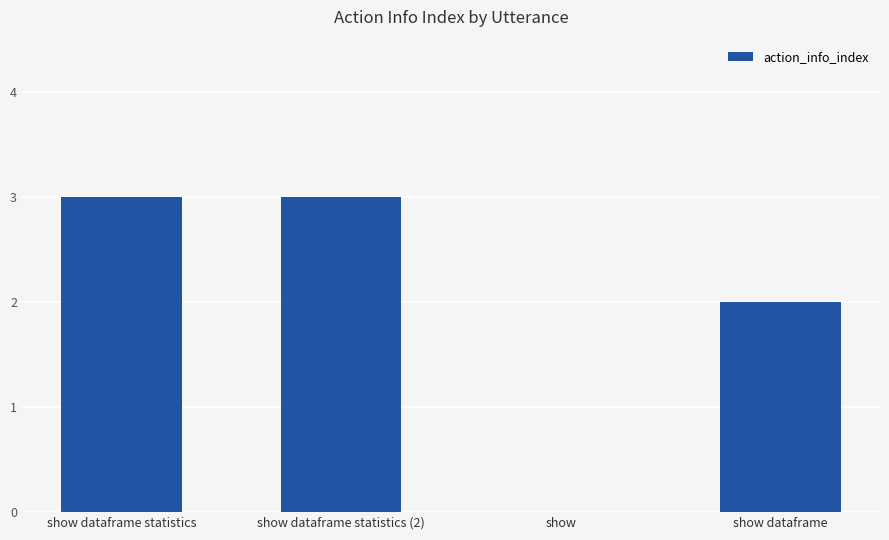

The value at show dataframe statistics (2) is 2. True or false?

False